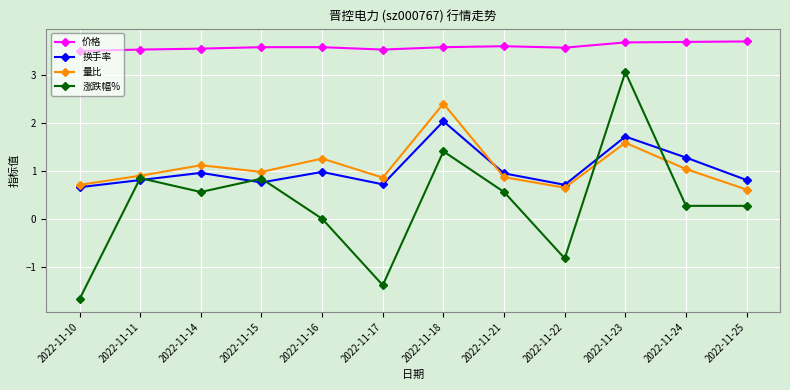

What is the minimum value for 量比?

0.6